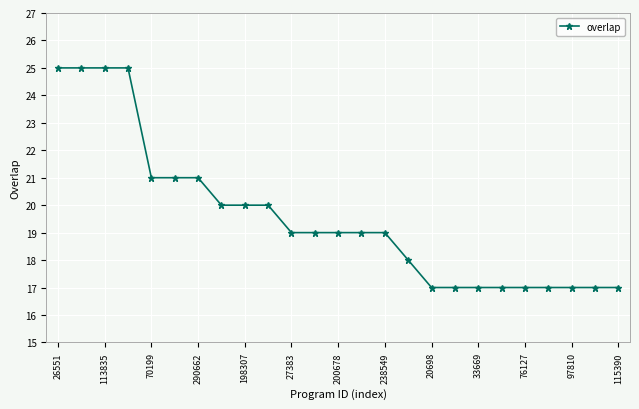

How many data points does each series have?

25